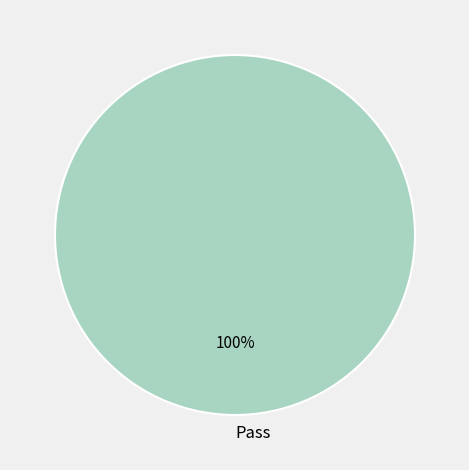

Which slice represents more than half of the pie?

Pass